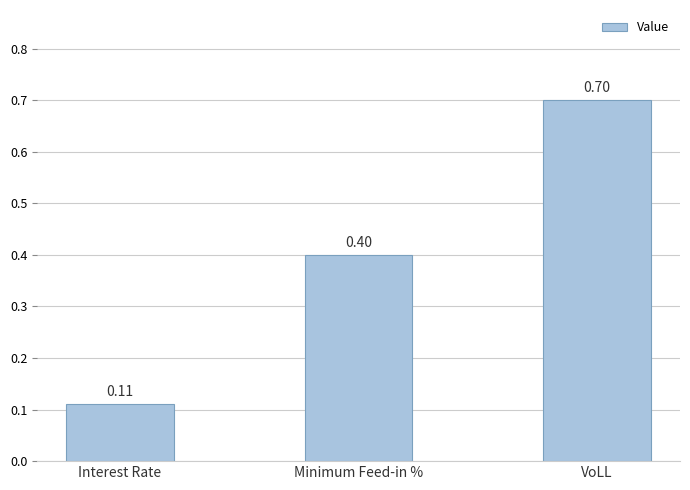

List the labels in order of value, largest first.

VoLL, Minimum Feed-in %, Interest Rate